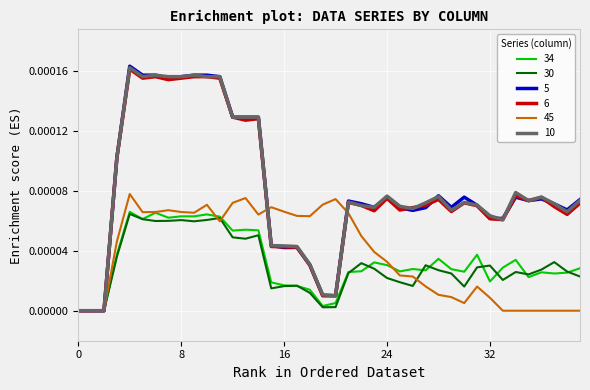

Which series has the largest range (max minus min)?

5